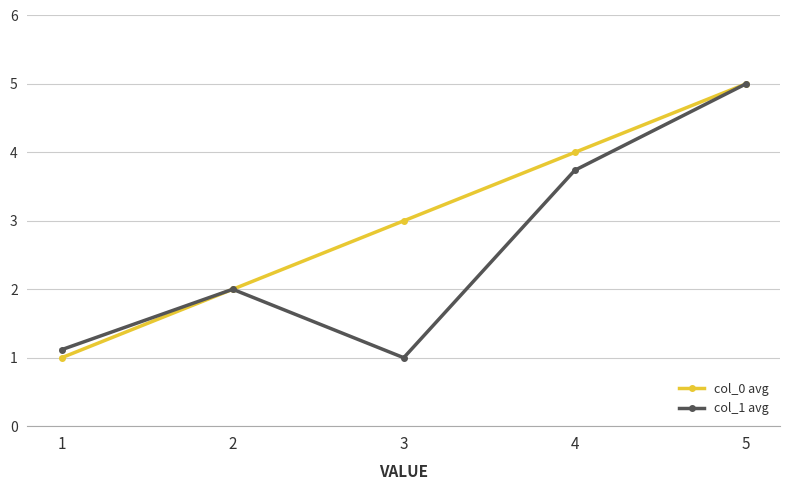

What is the sum of all col_1 avg values?

12.9